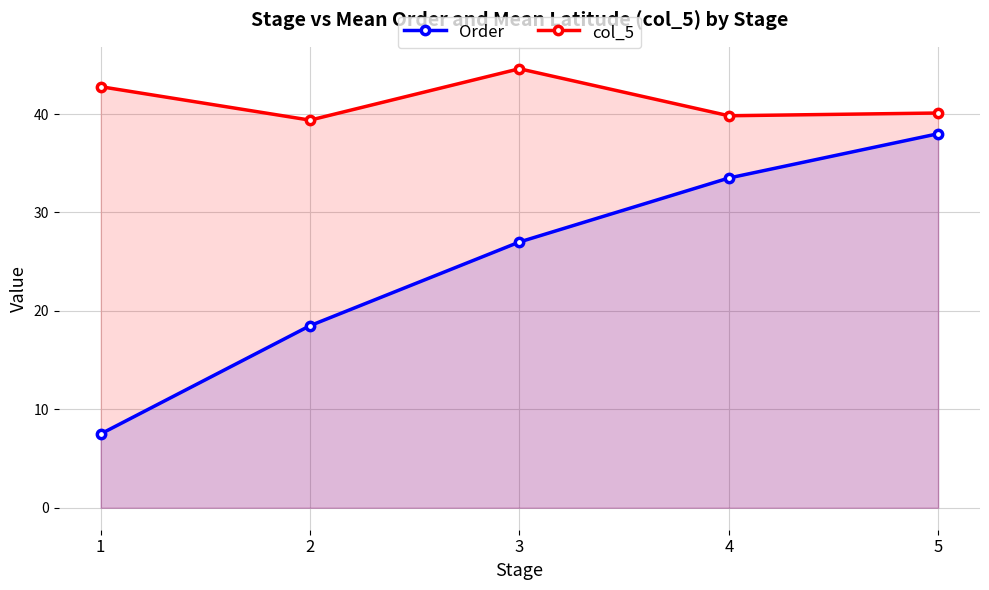

Which category has the lowest value in the col_5 series?

2